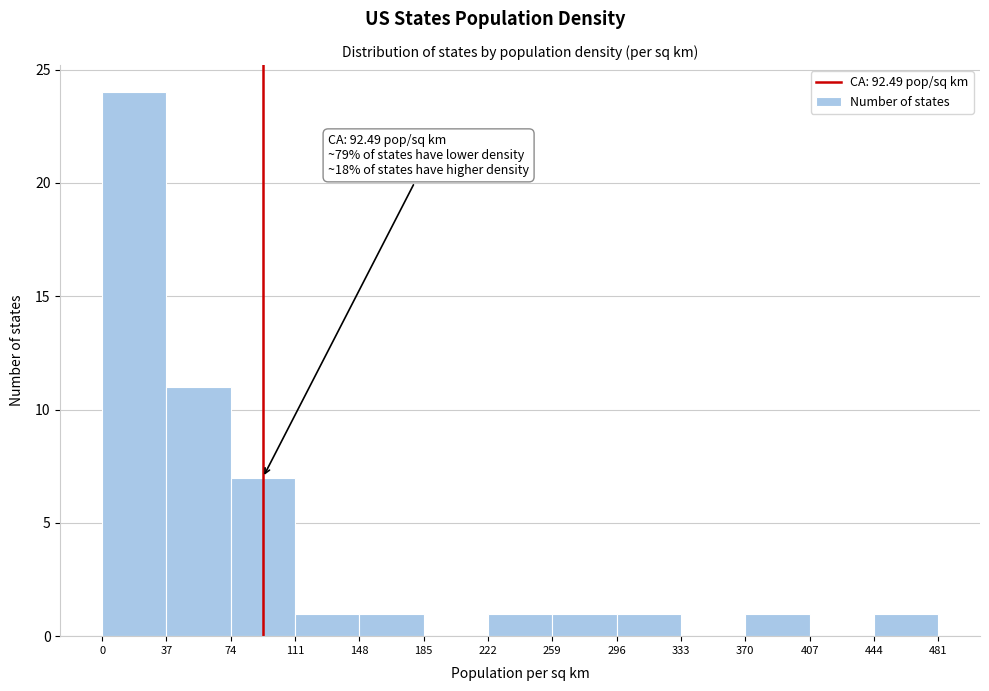

Which range on the x-axis has the tallest bar?

0 to 37